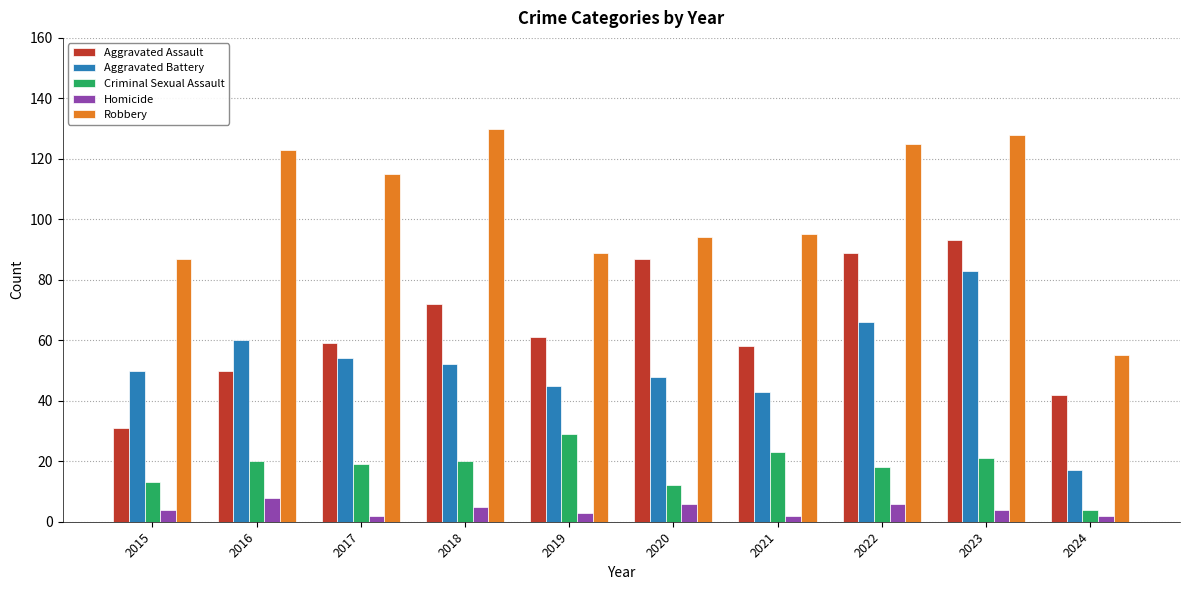

What is the value of the Robbery bar at the 10th from the left?

55